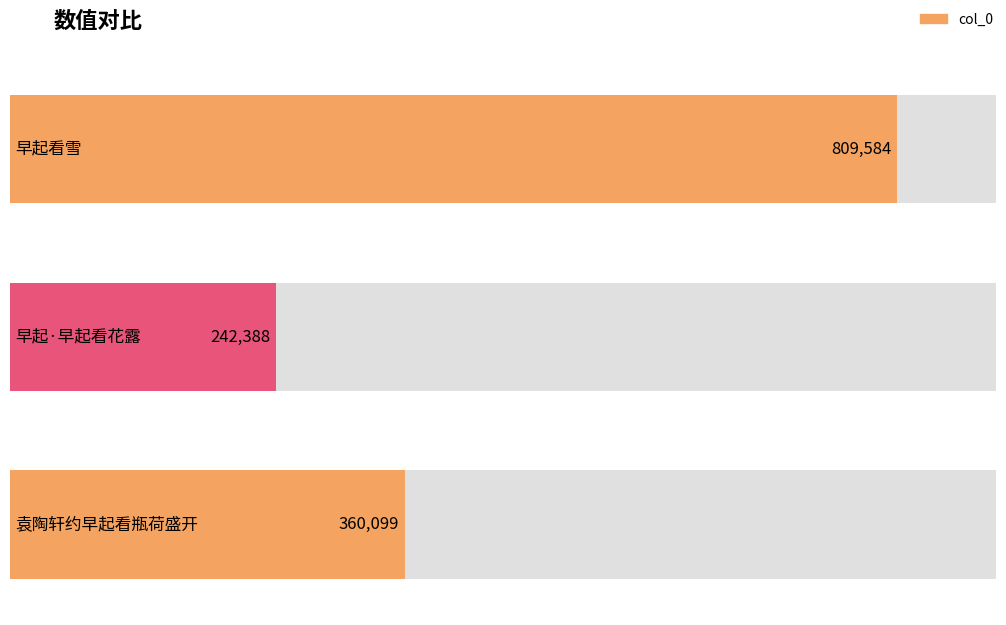

What is the maximum value shown in the chart?

809584